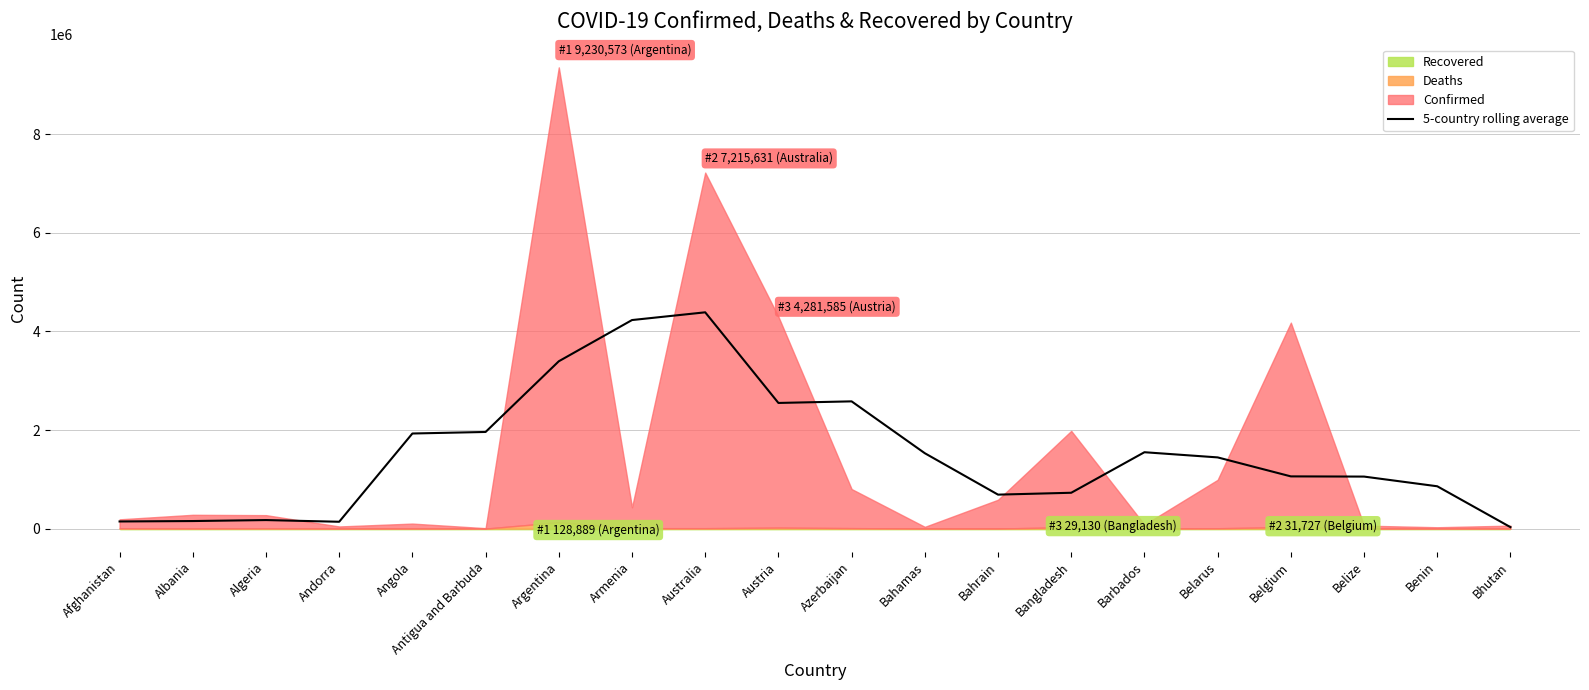

Which has a higher value, Australia or Belize?

Australia